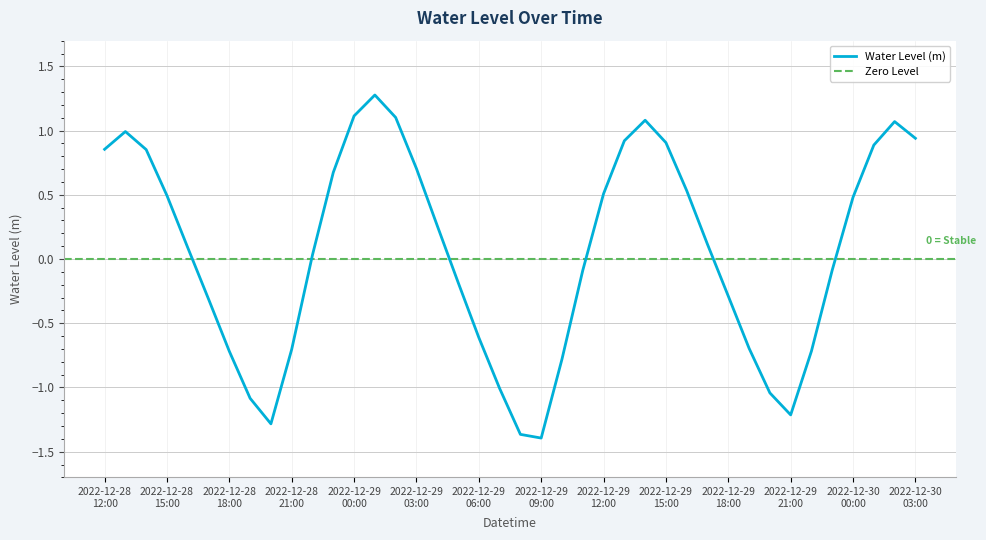

Reading right to left, what are all the values shown in this chart?

2022-12-30 03:00=0.9	2022-12-30 02:00=1.1	2022-12-30 01:00=0.9	2022-12-30 00:00=0.5	2022-12-29 23:00=-0.1	2022-12-29 22:00=-0.7	2022-12-29 21:00=-1.2	2022-12-29 20:00=-1.0	2022-12-29 19:00=-0.7	2022-12-29 18:00=-0.3	2022-12-29 17:00=0.1	2022-12-29 16:00=0.5	2022-12-29 15:00=0.9	2022-12-29 14:00=1.1	2022-12-29 13:00=0.9	2022-12-29 12:00=0.5	2022-12-29 11:00=-0.1	2022-12-29 10:00=-0.8	2022-12-29 09:00=-1.4	2022-12-29 08:00=-1.4	2022-12-29 07:00=-1.0	2022-12-29 06:00=-0.6	2022-12-29 05:00=-0.2	2022-12-29 04:00=0.3	2022-12-29 03:00=0.7	2022-12-29 02:00=1.1	2022-12-29 01:00=1.3	2022-12-29 00:00=1.1	2022-12-28 23:00=0.7	2022-12-28 22:00=0.0	2022-12-28 21:00=-0.7	2022-12-28 20:00=-1.3	2022-12-28 19:00=-1.1	2022-12-28 18:00=-0.7	2022-12-28 17:00=-0.3	2022-12-28 16:00=0.1	2022-12-28 15:00=0.5	2022-12-28 14:00=0.9	2022-12-28 13:00=1.0	2022-12-28 12:00=0.9